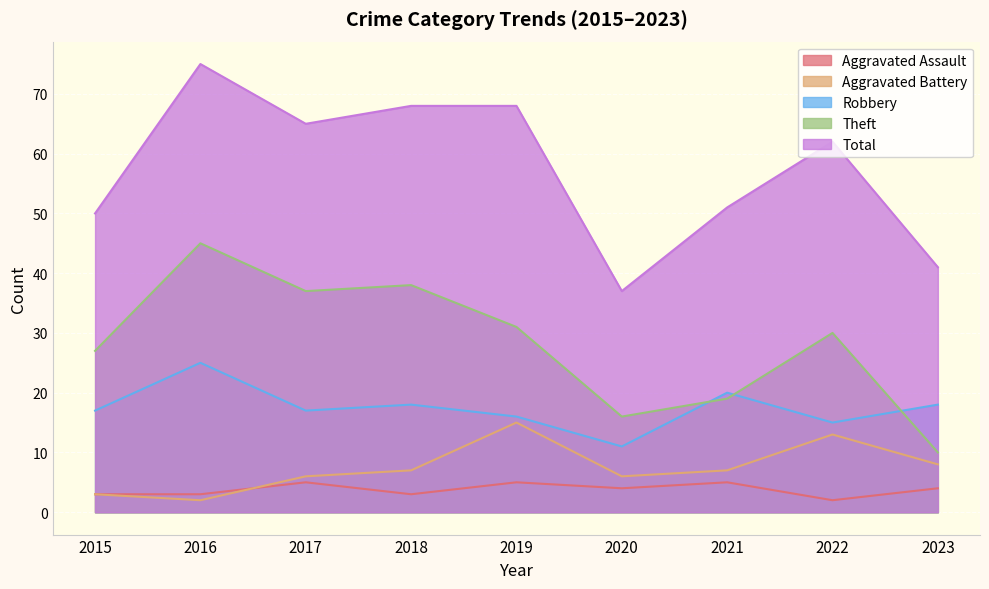

How many data points in Theft are above 30?

4